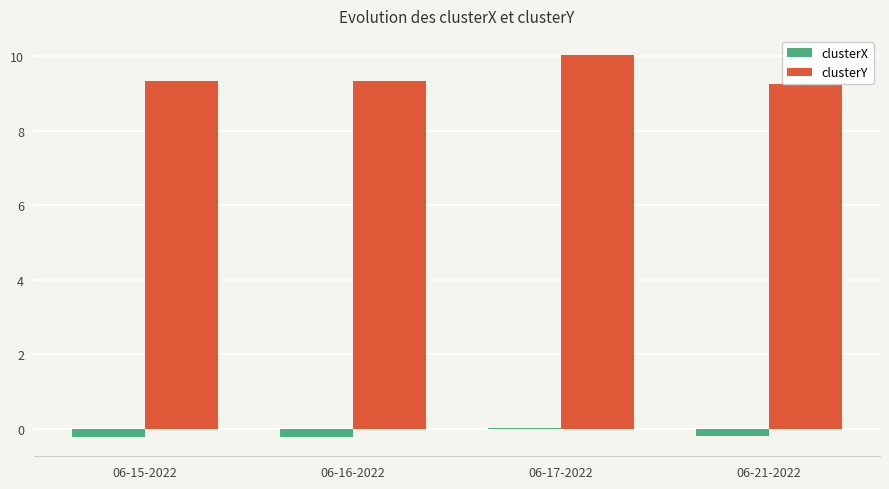

What is the approximate value of clusterY at 06-17-2022?

10.0